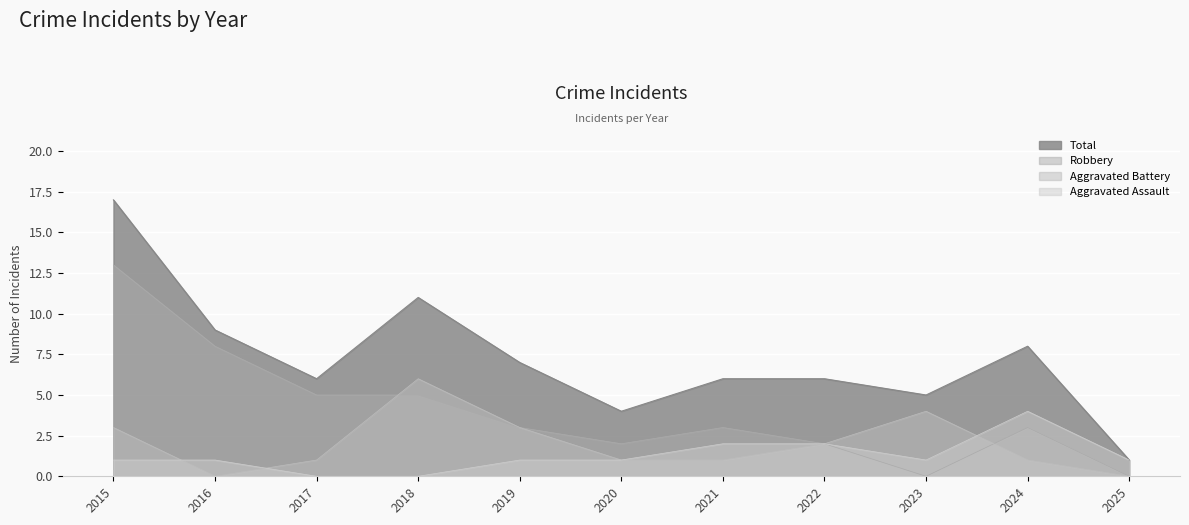

Does the chart display data point markers on the line(s)?

No